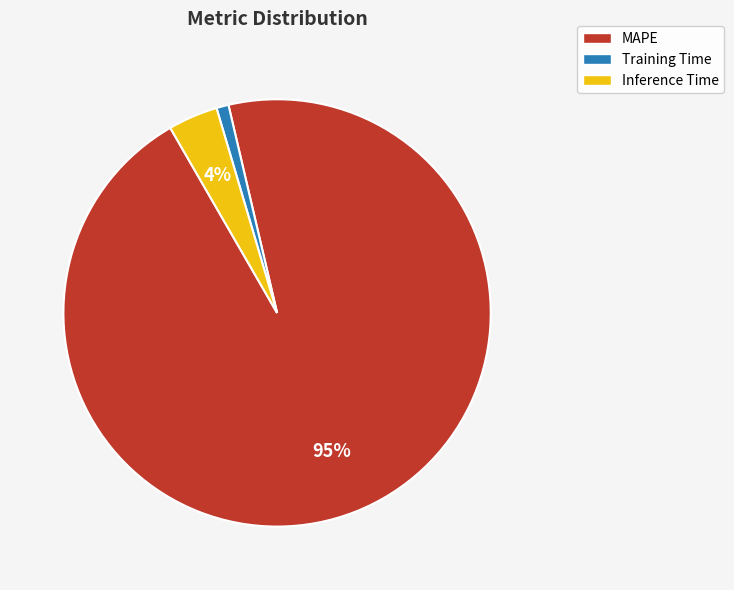

To the nearest percent, what is the difference between the Training Time and Inference Time slice percentages?

3%